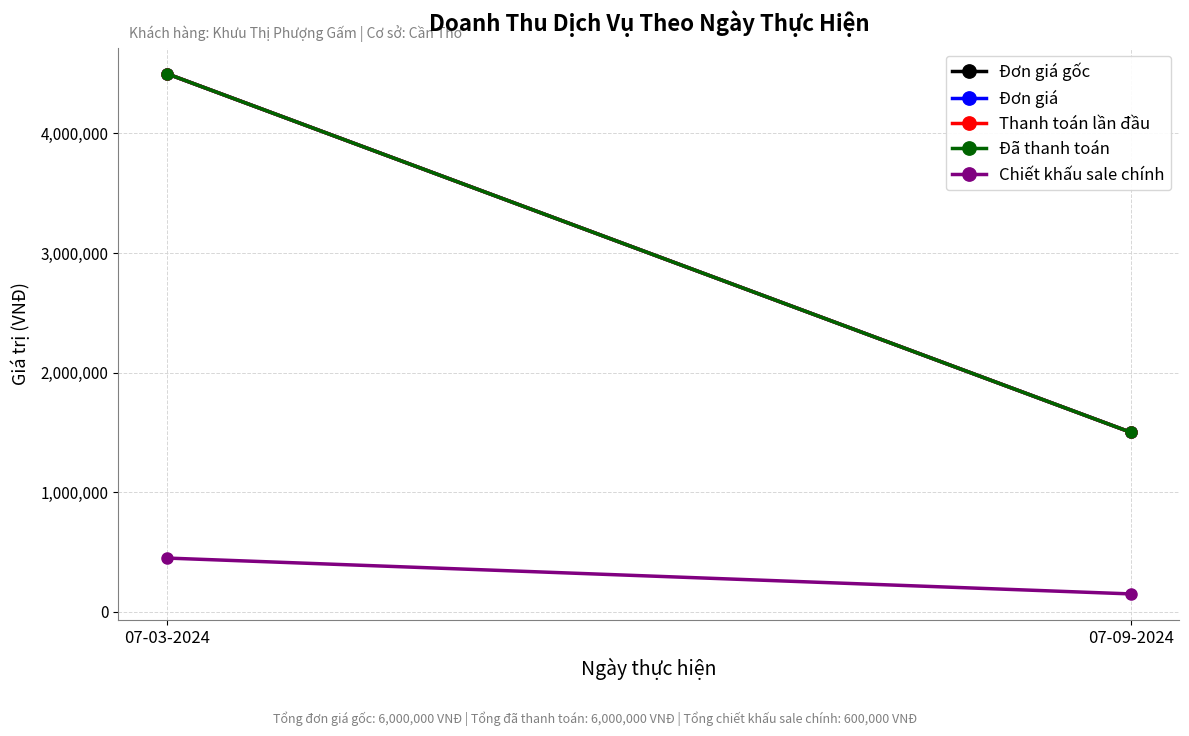

What is the label of the 2nd point from the left?

07-09-2024